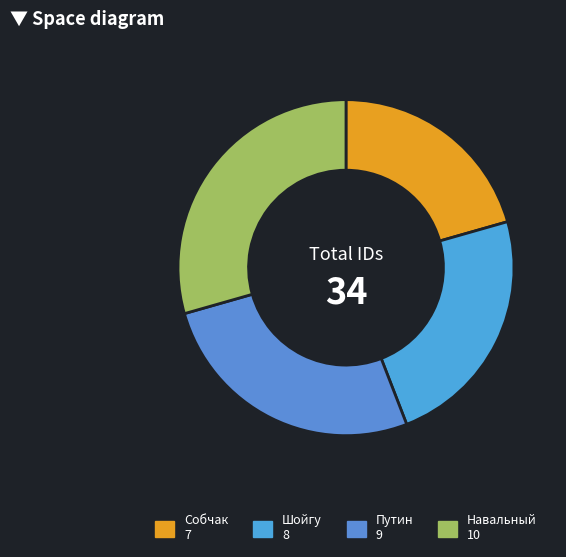

Combined, what portion of the pie is Шойгу and Путин?

50.0%